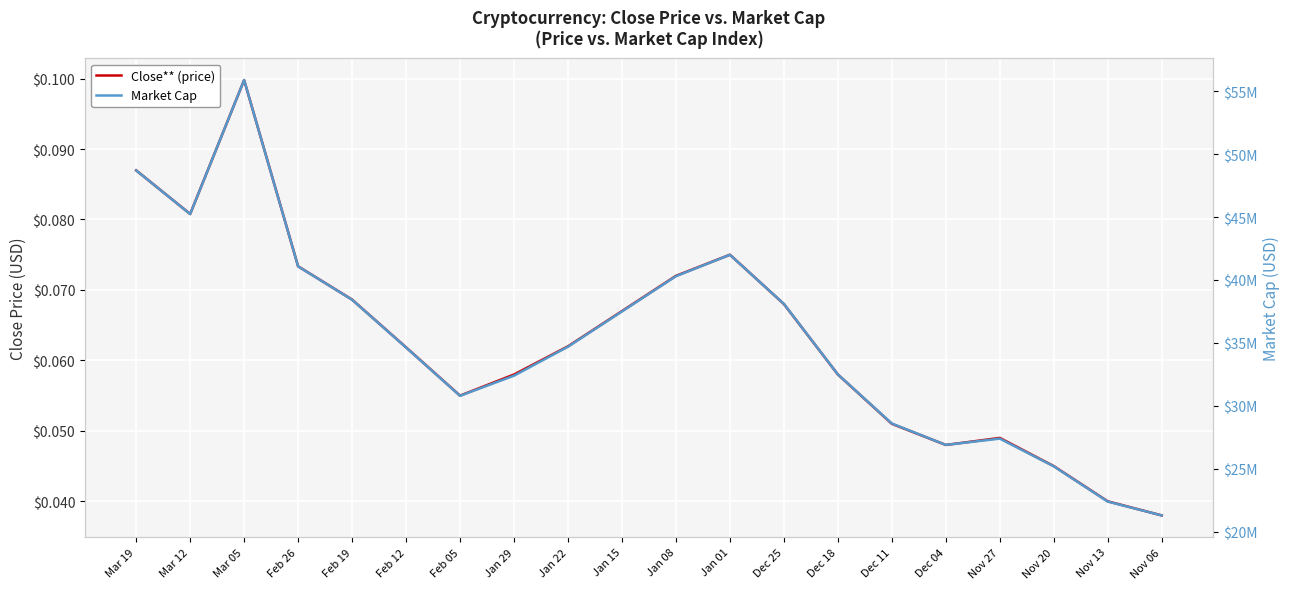

True or false: Market Cap has a value of 61616117.8 at Jan 15.

False